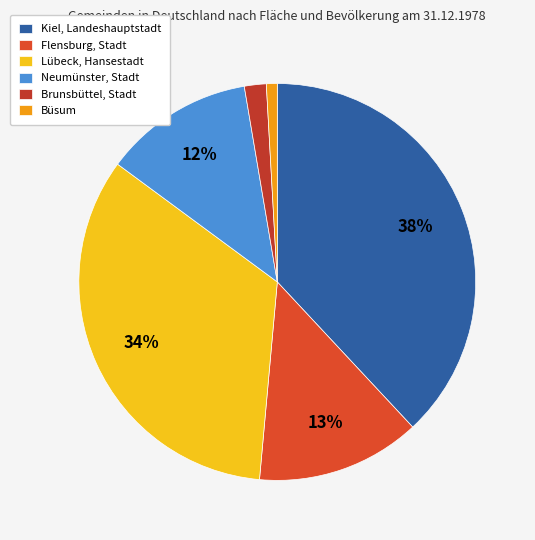

To the nearest percent, what portion does Flensburg, Stadt represent?

13%